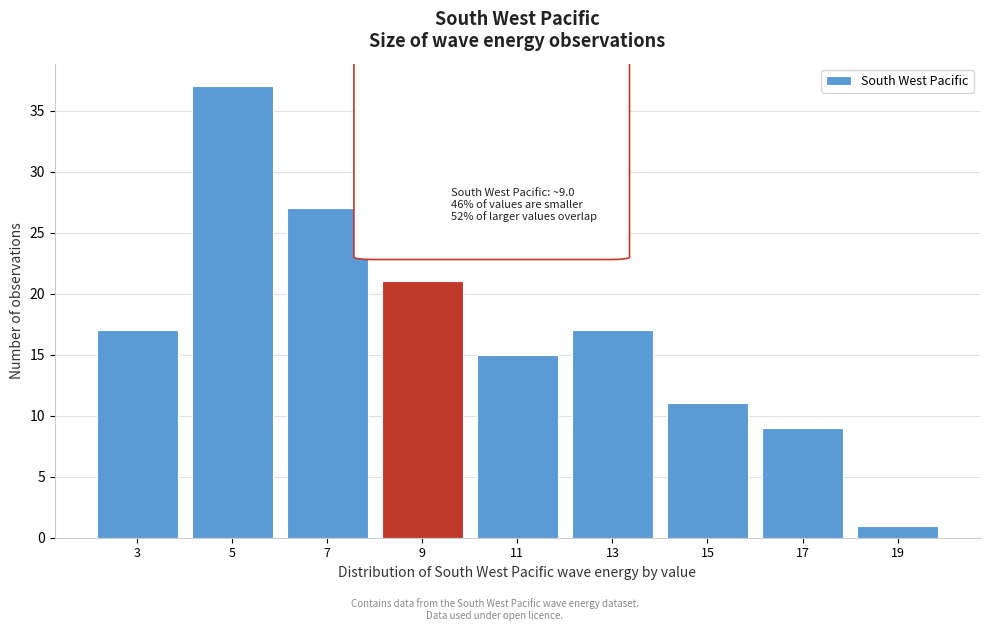

Reading left to right, what are all the values shown in this chart?

3=17	5=37	7=27	9=21	11=15	13=17	15=11	17=9	19=1